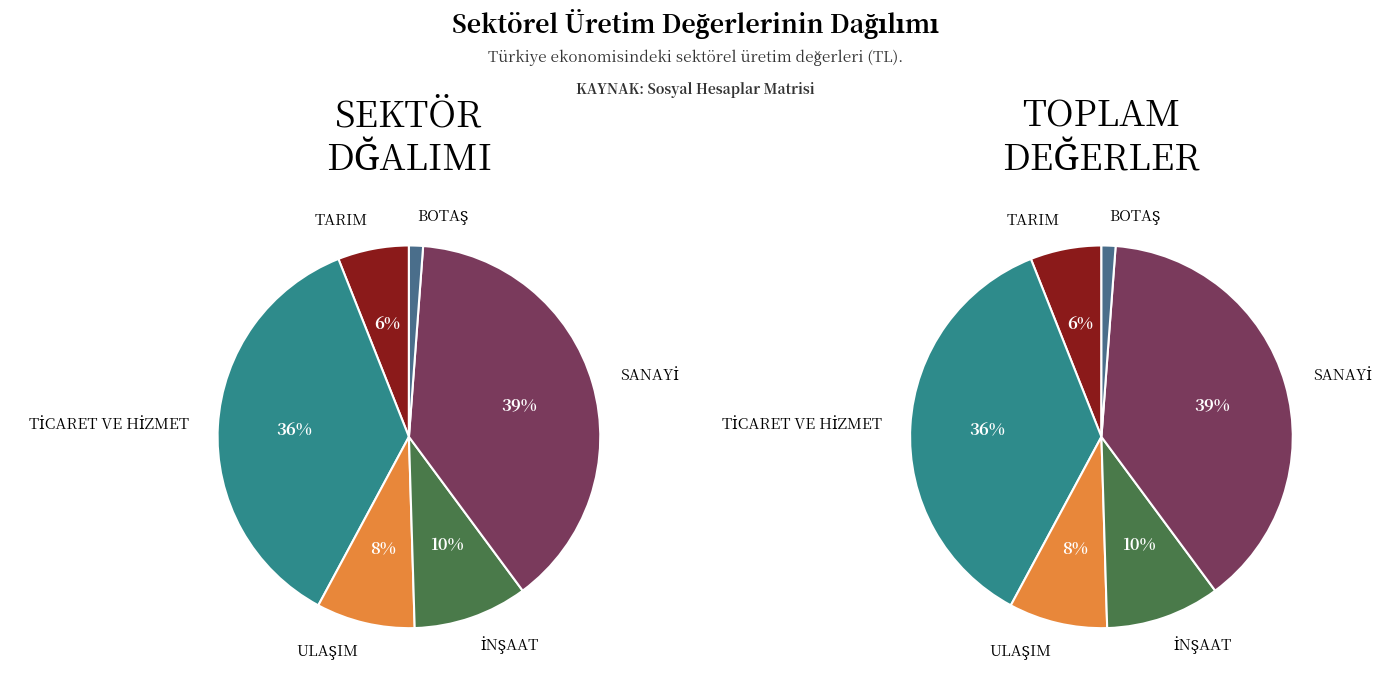

Is there any slice that represents more than half of the pie?

No